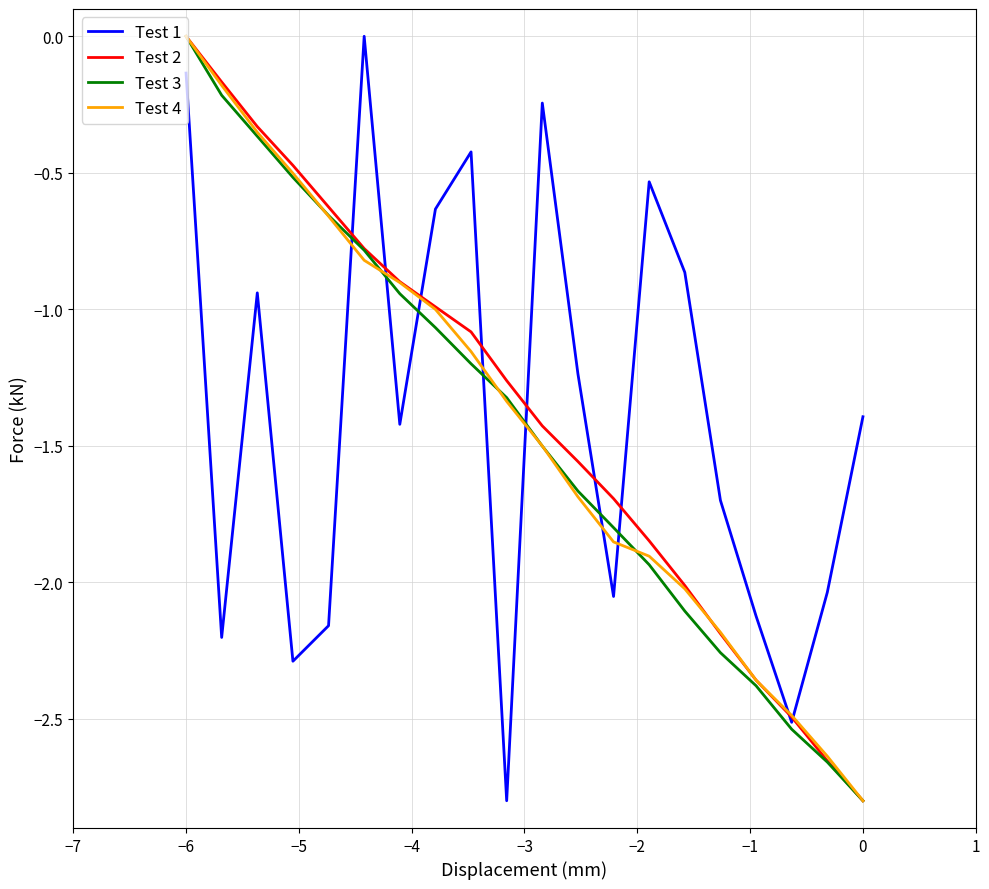

How many times do Test 2 and Test 4 cross each other?

3